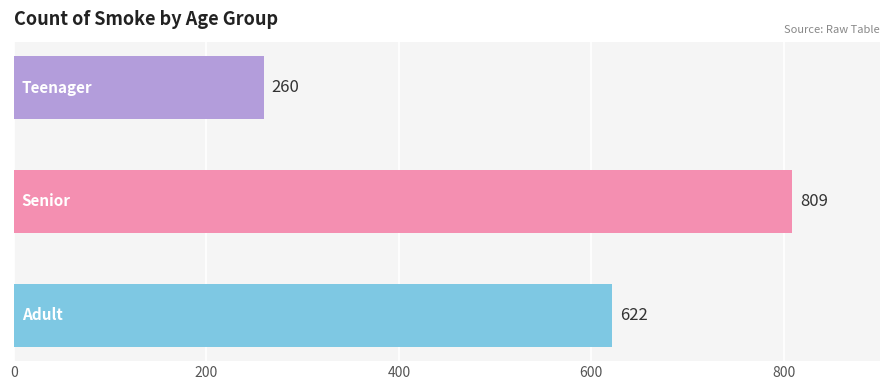

What is the smallest value displayed?

260